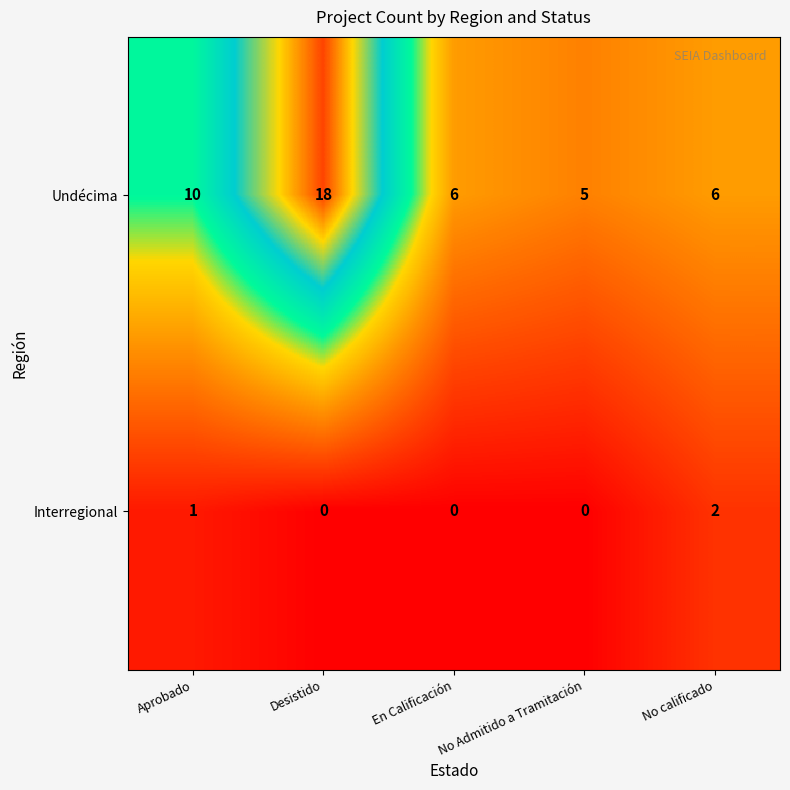

Rank the series by their maximum value, from lowest to highest.

Interregional, Undécima